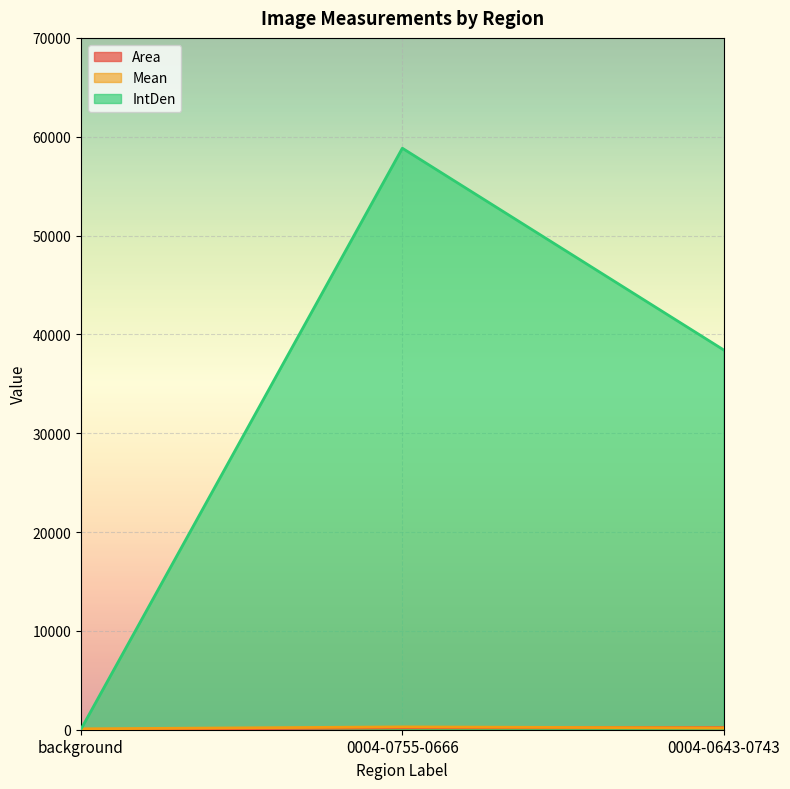

What are all the series names shown in the legend?

Area, Mean, IntDen